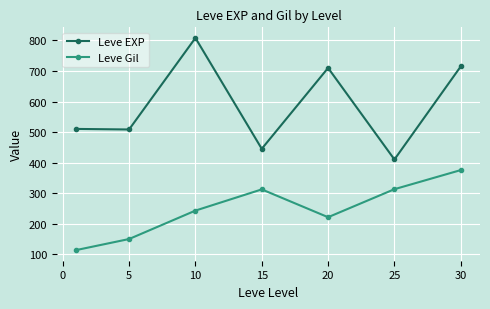

What is the difference between the maximum and minimum values in the Leve EXP series?

398.3